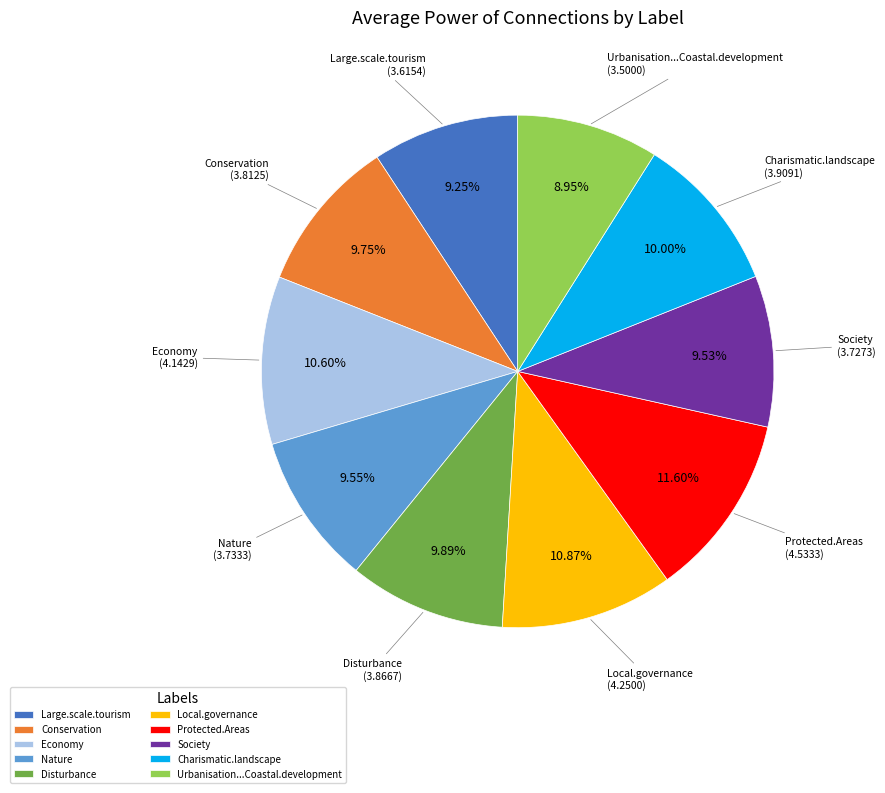

Which slice is the largest?

Protected.Areas